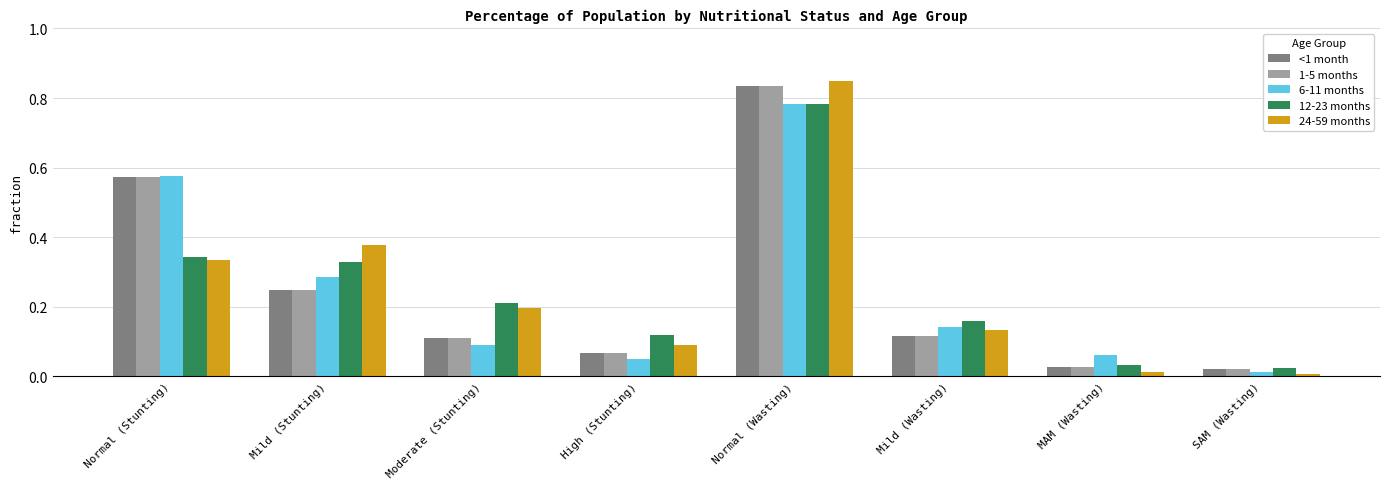

Between High (Stunting) and Mild (Wasting), which series saw the biggest shift?

6-11 months